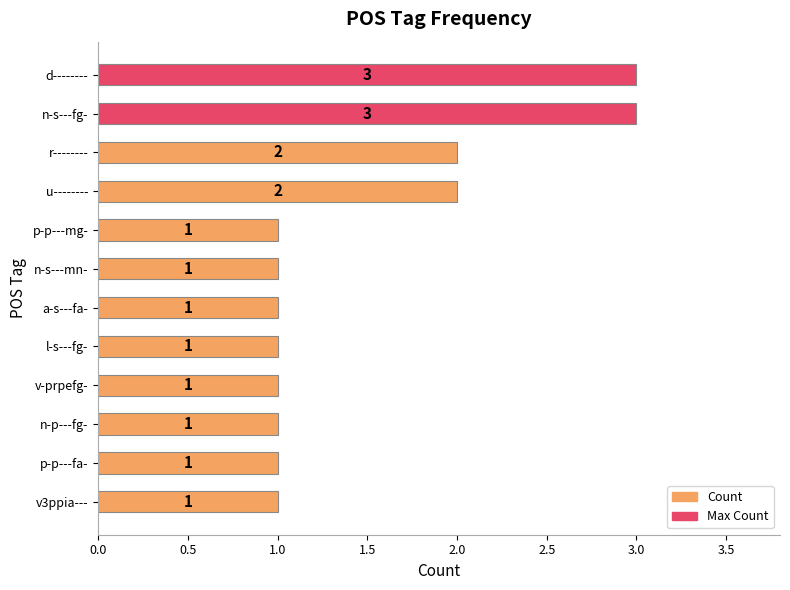

What is the smallest value displayed?

1